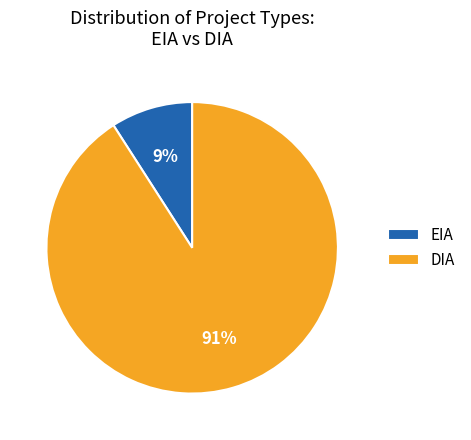

How many slices are in this pie chart?

2